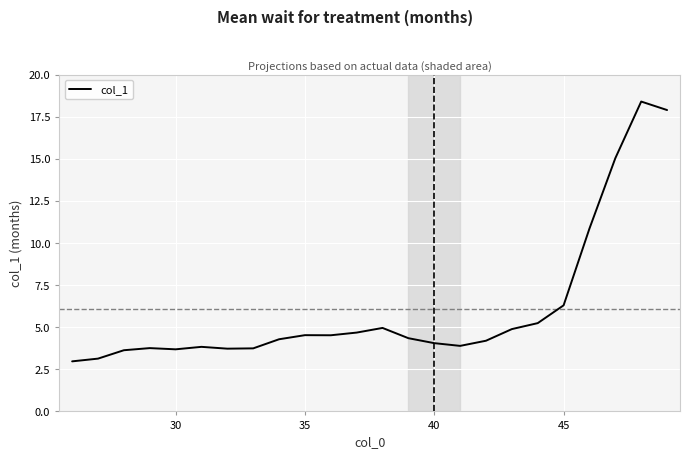

What is the smallest value displayed?

3.0